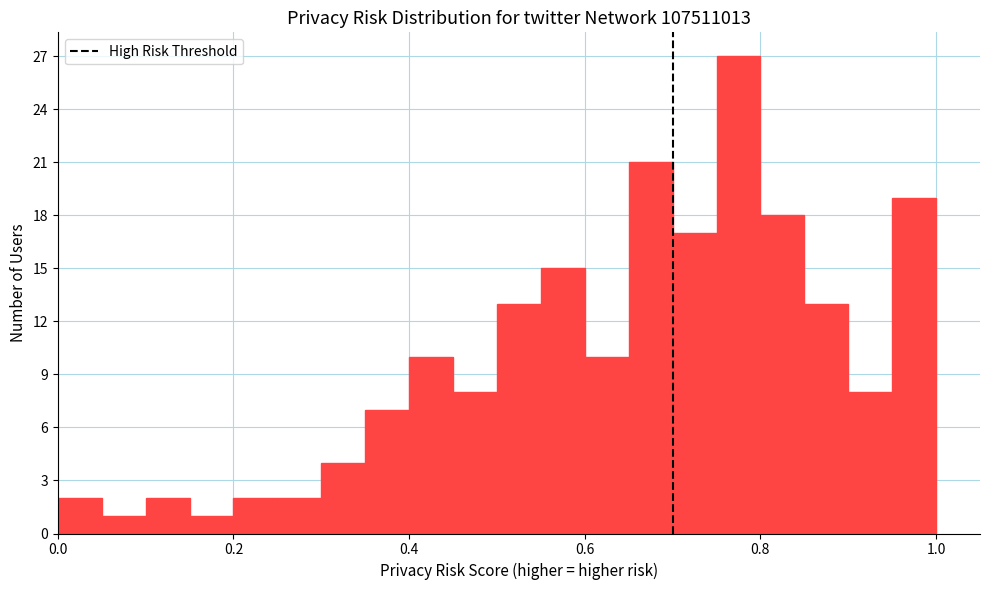

Around what value on the x-axis is the tallest bar? Give the approximate position of its centre, as read against the axis.

0.78